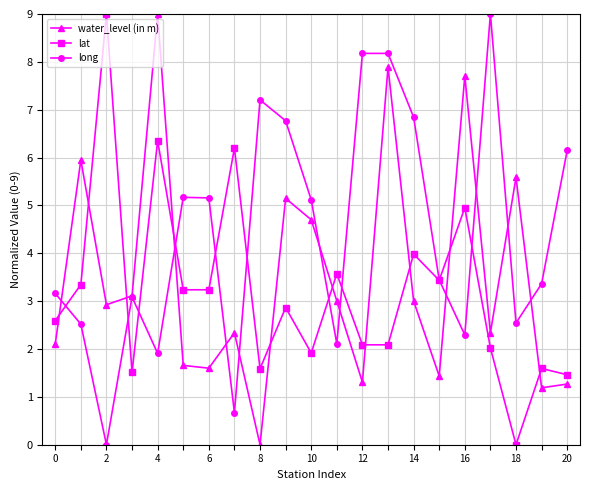

True or false: water_level (in m) and lat intersect in this chart.

True